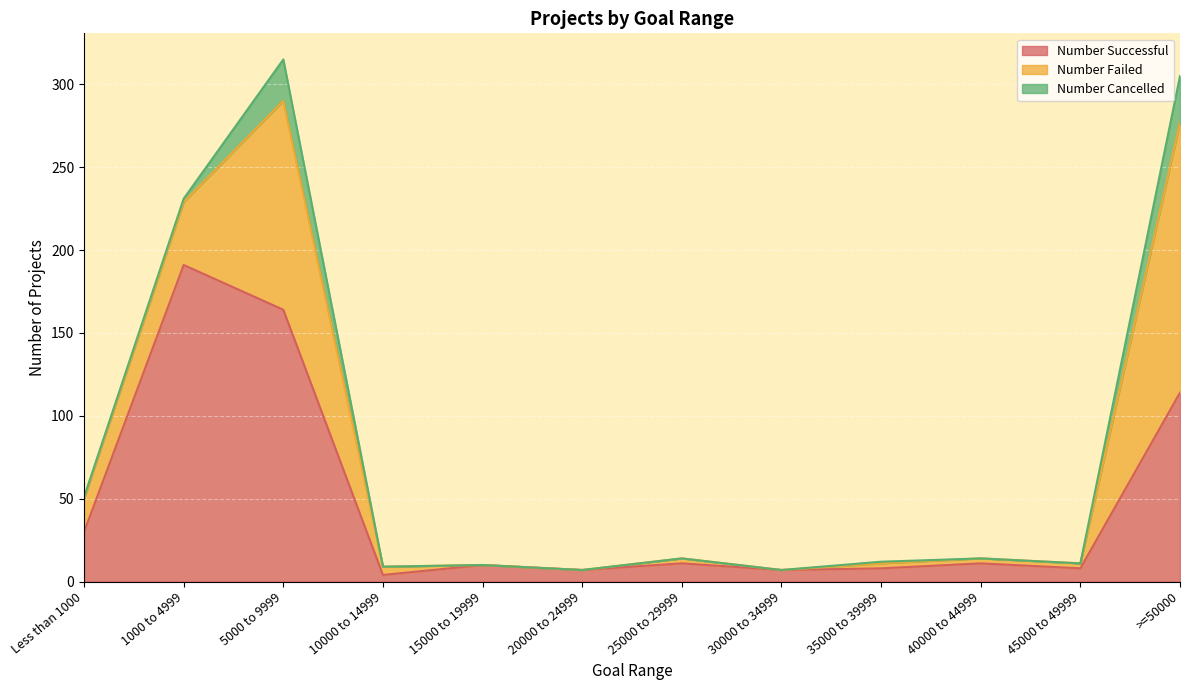

Does the chart display data point markers on the line(s)?

No